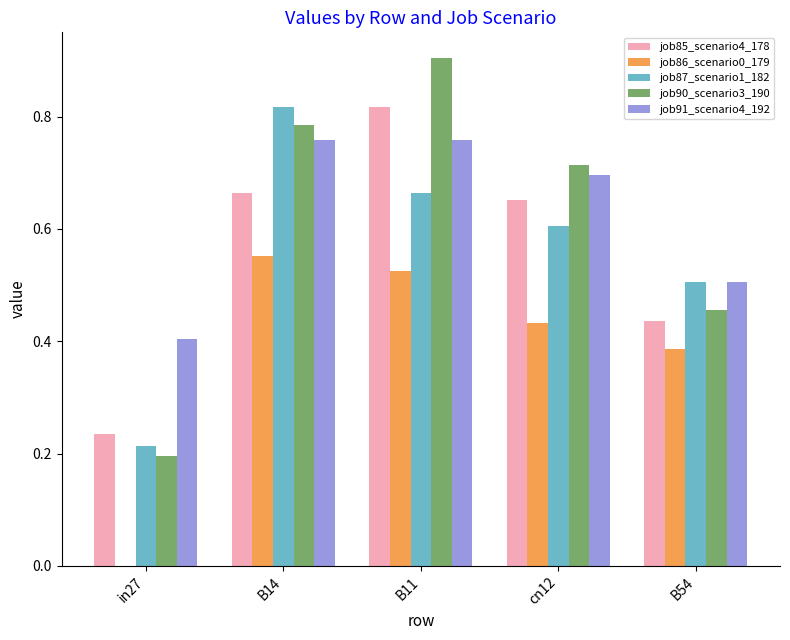

True or false: job86_scenario0_179 has a value of 0.6 at B54.

False